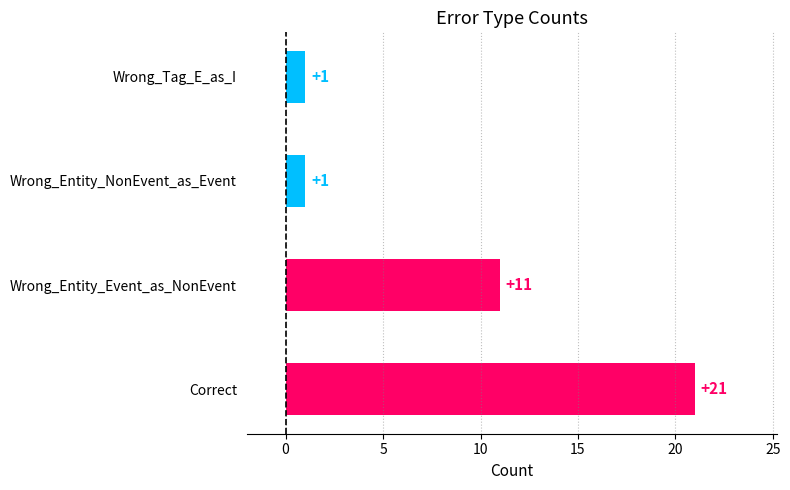

What is the maximum value shown in the chart?

21